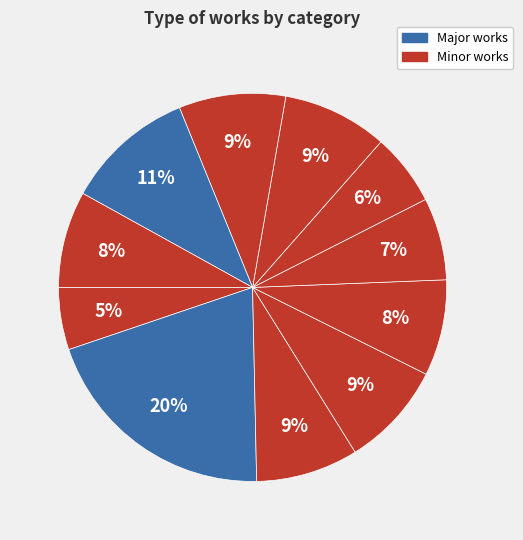

How many slices are in this pie chart?

11